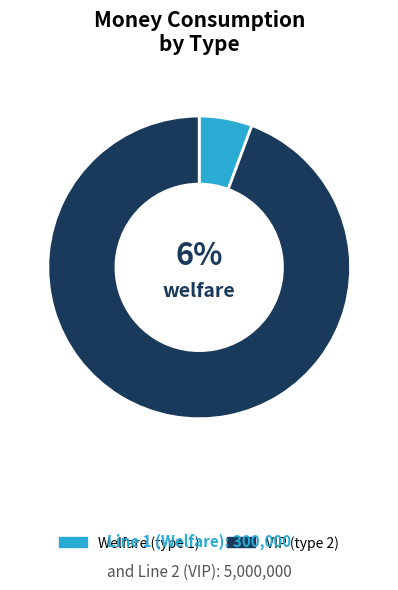

Does any single category account for the majority?

Yes